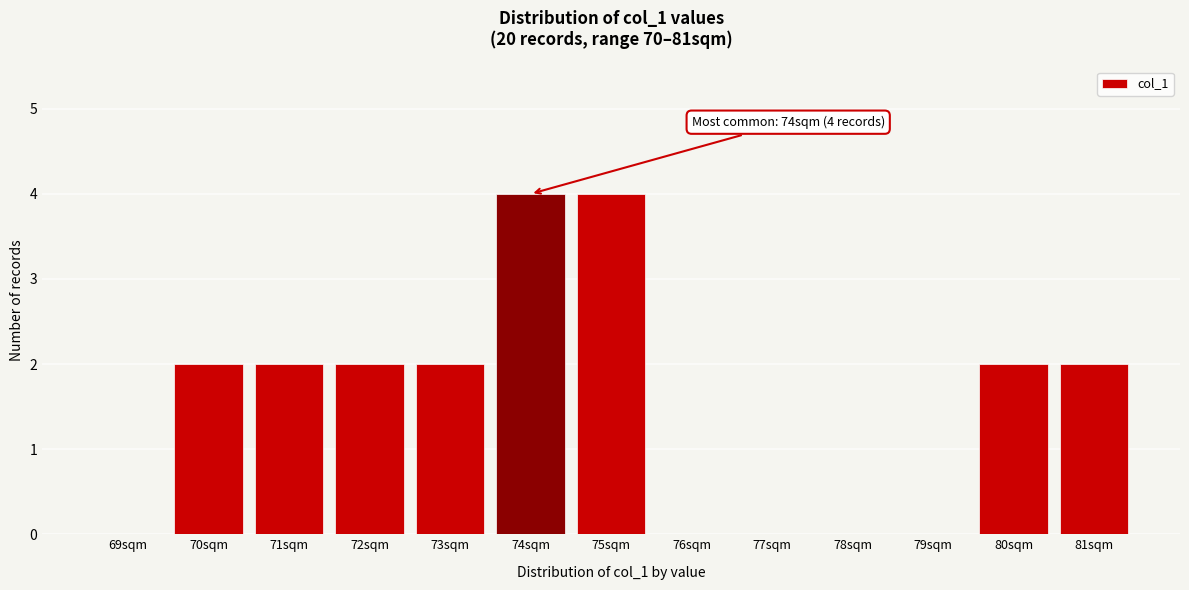

Reading left to right, list all the values displayed in this chart.

69sqm=0	70sqm=2	71sqm=2	72sqm=2	73sqm=2	74sqm=4	75sqm=4	76sqm=0	77sqm=0	78sqm=0	79sqm=0	80sqm=2	81sqm=2